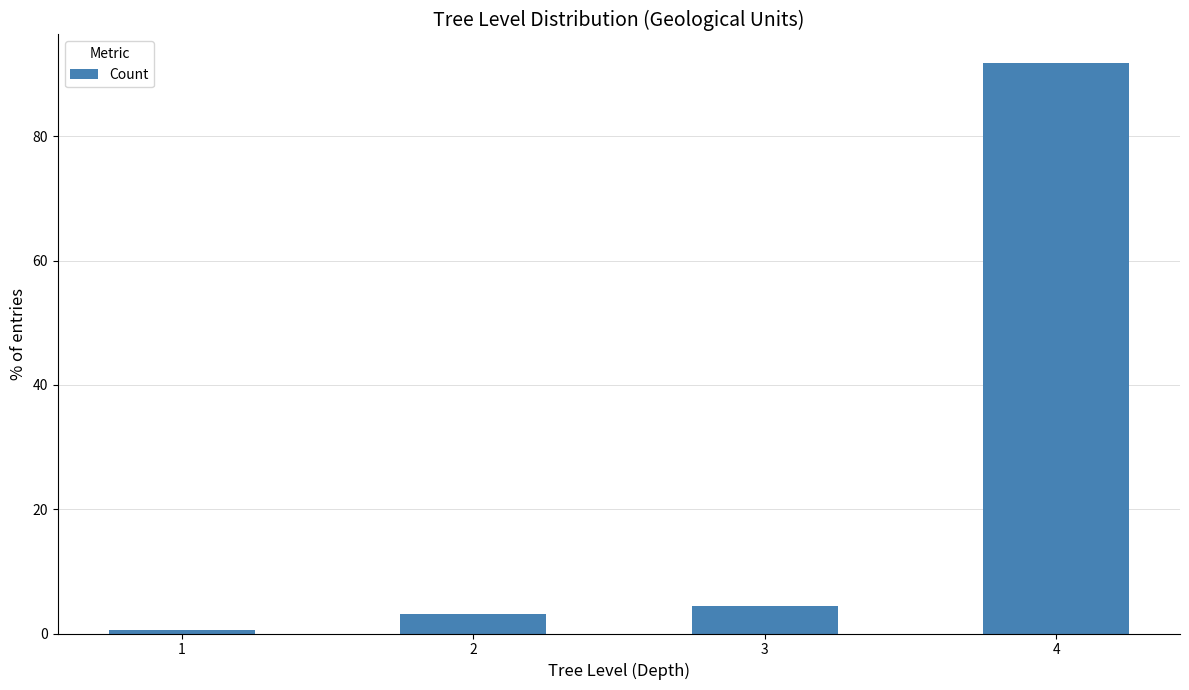

How many values exceed 4?

2